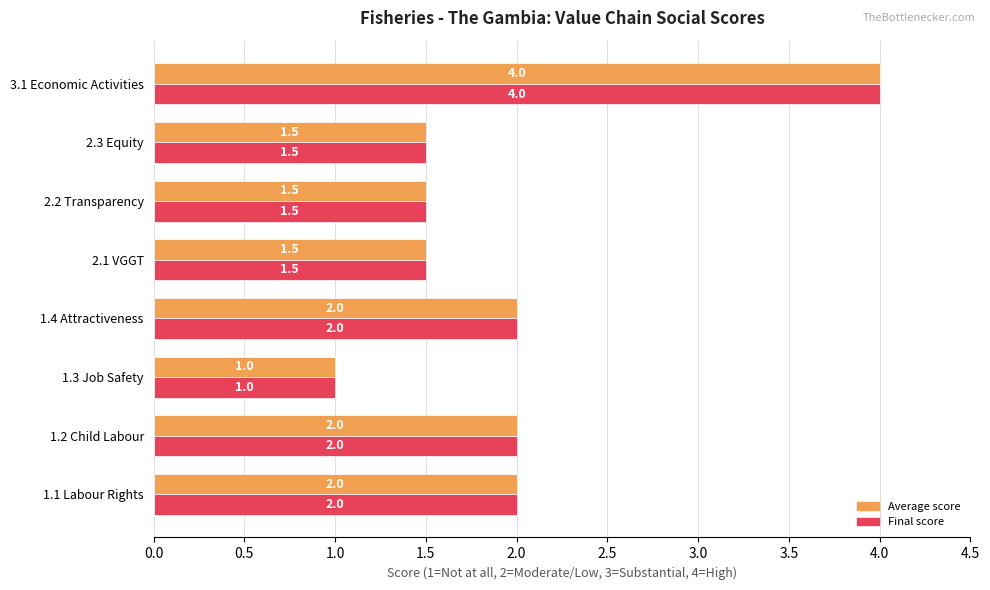

Which category has the lowest value across all series?

1.3 Job Safety